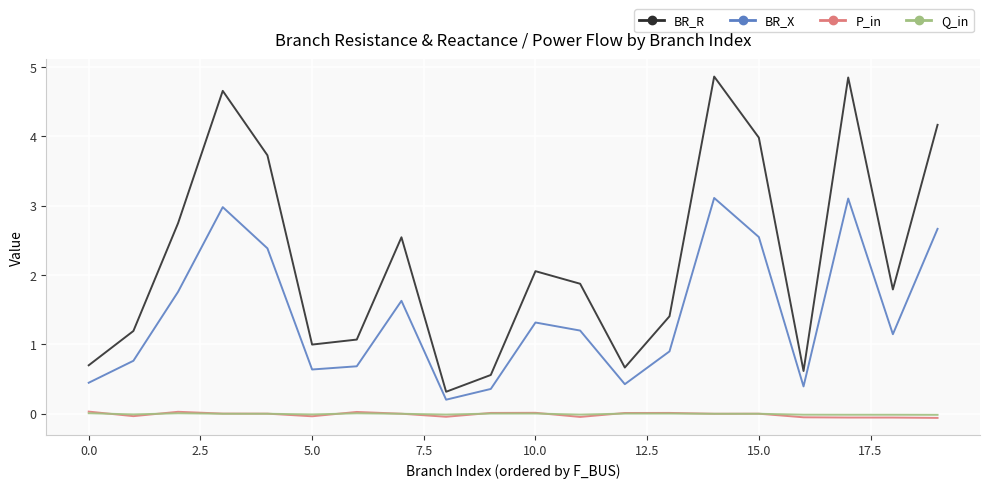

True or false: P_in and BR_X intersect in this chart.

False